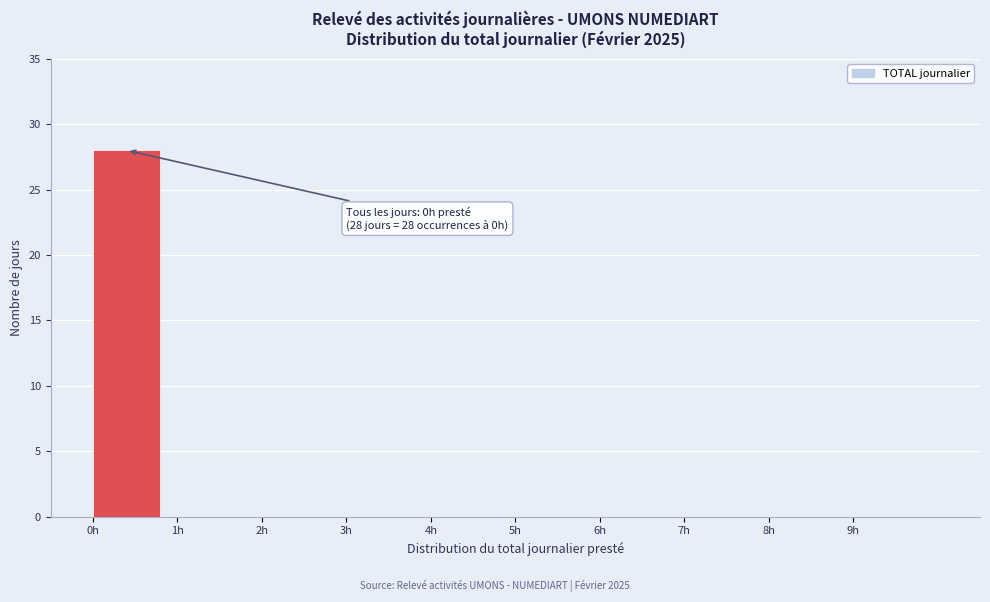

Which range on the x-axis has the tallest bar?

0 to 1